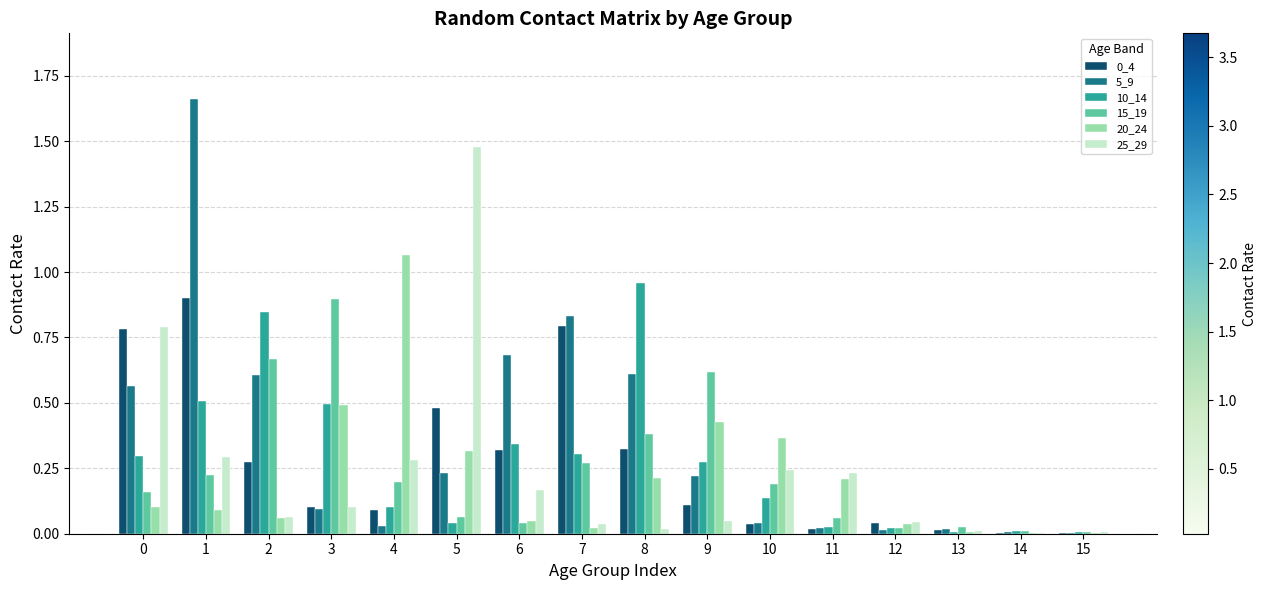

What is the sum of all 5_9 values?

5.6